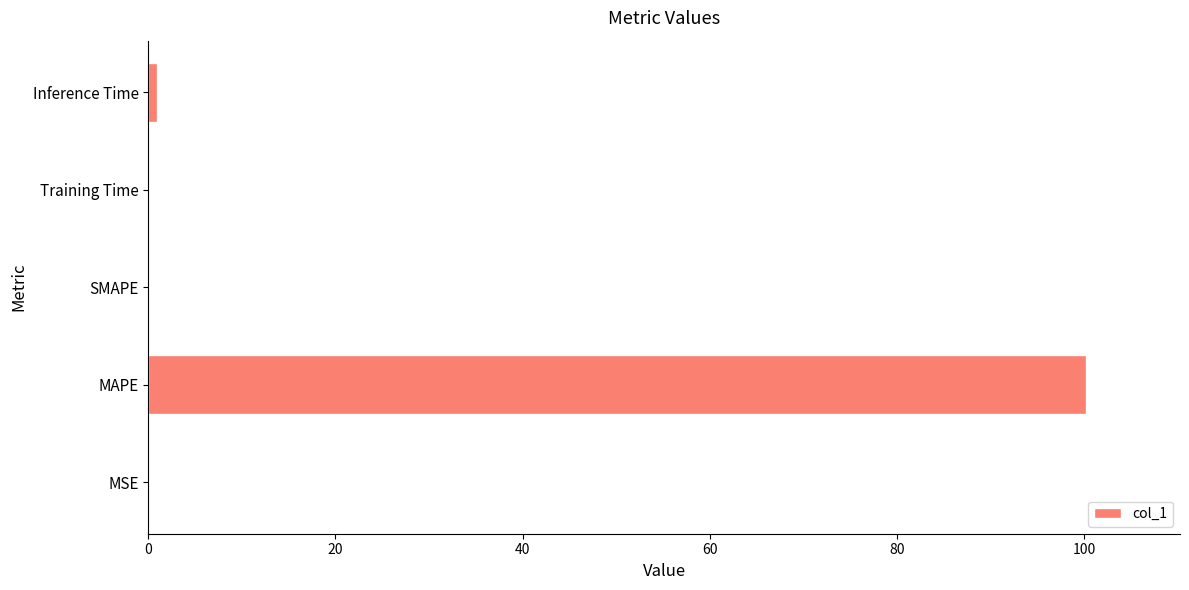

What is the sum of all values?

101.3